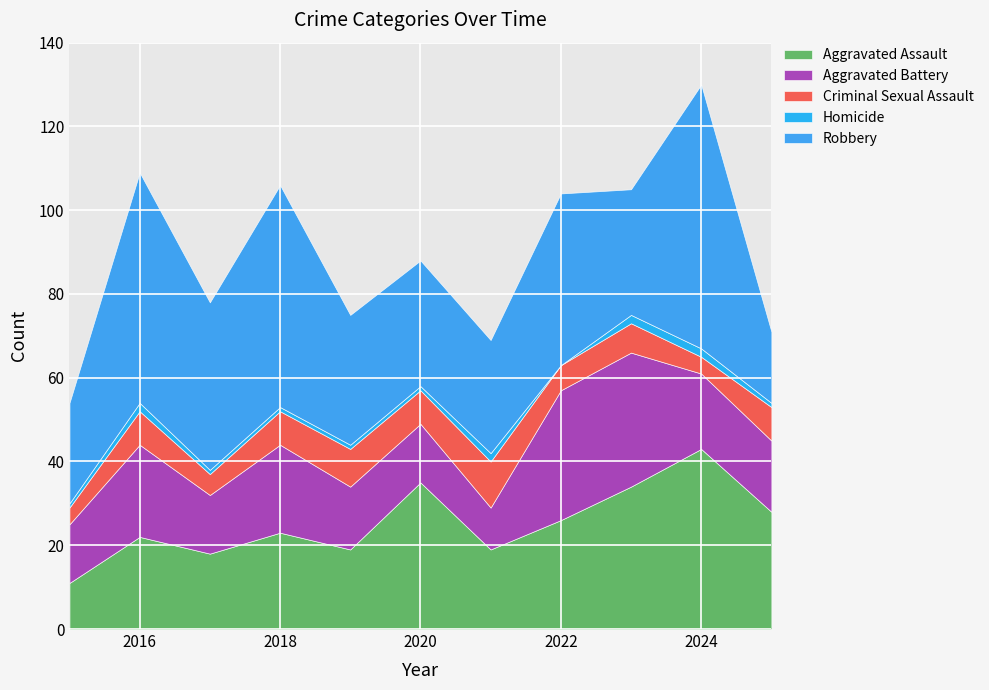

The Aggravated Battery series shows 22 at 2019. True or false?

False